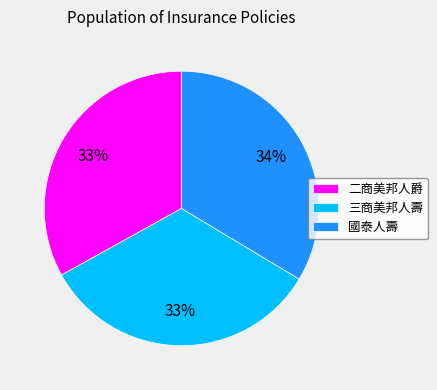

To the nearest percent, what percentage of the pie is 二商美邦人爵?

33%